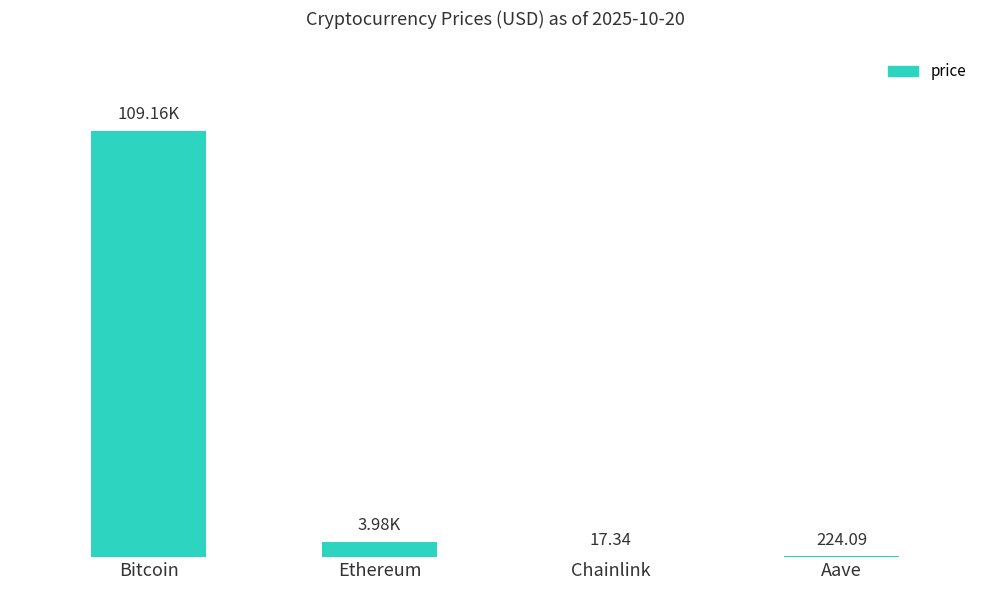

At which category does the chart reach its peak across all series?

Bitcoin